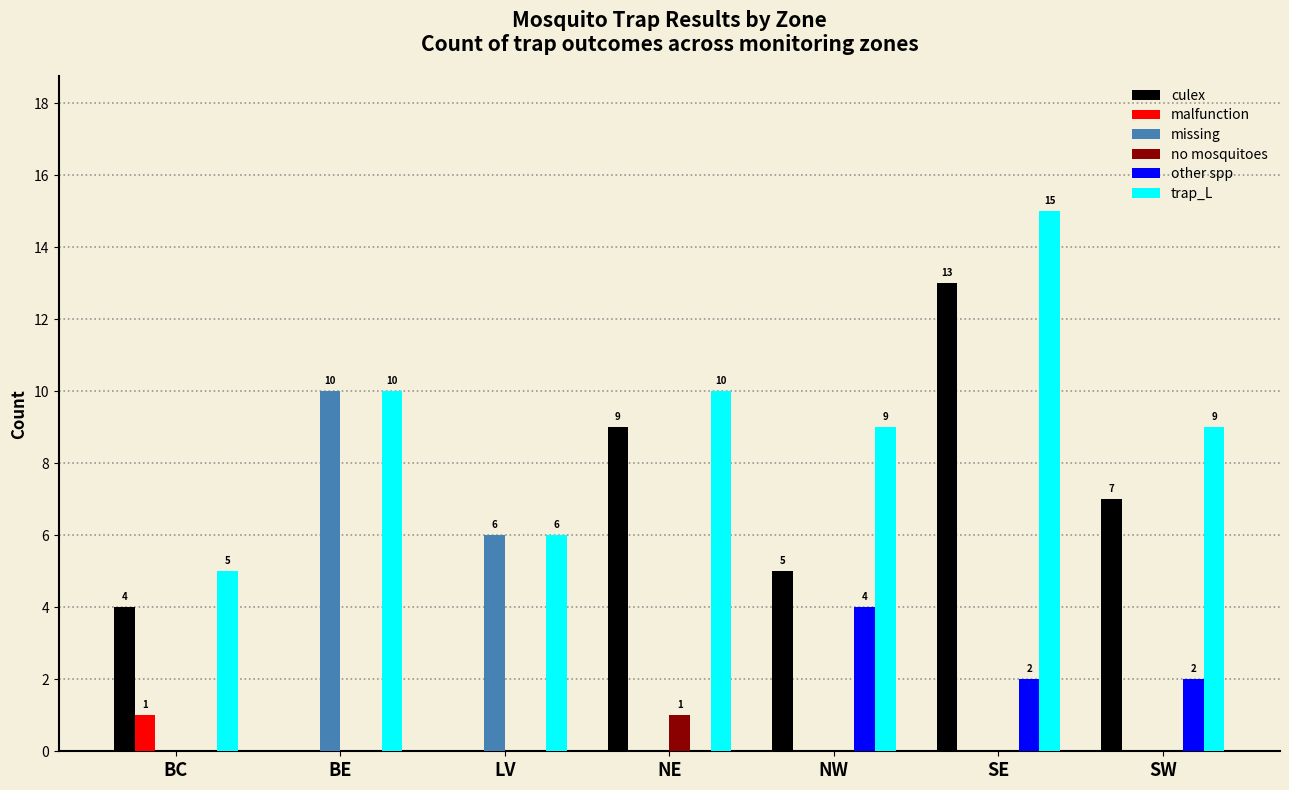

Are the bars horizontal?

No